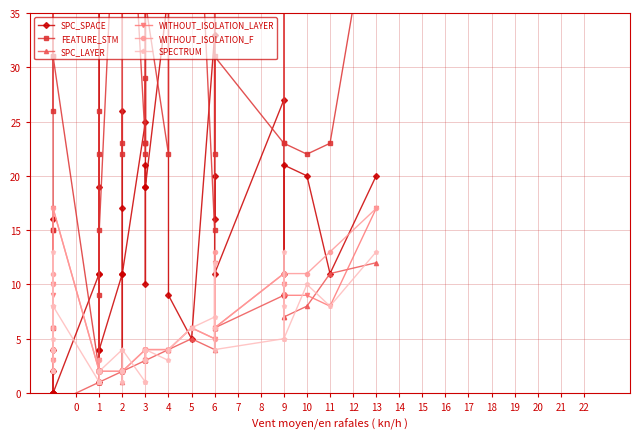

Does the chart have visible grid lines?

Yes